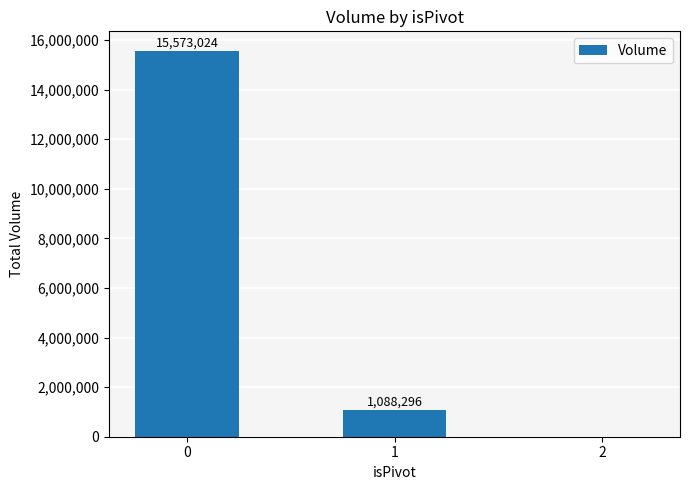

Where is the data nearest to the value 7786512?

1